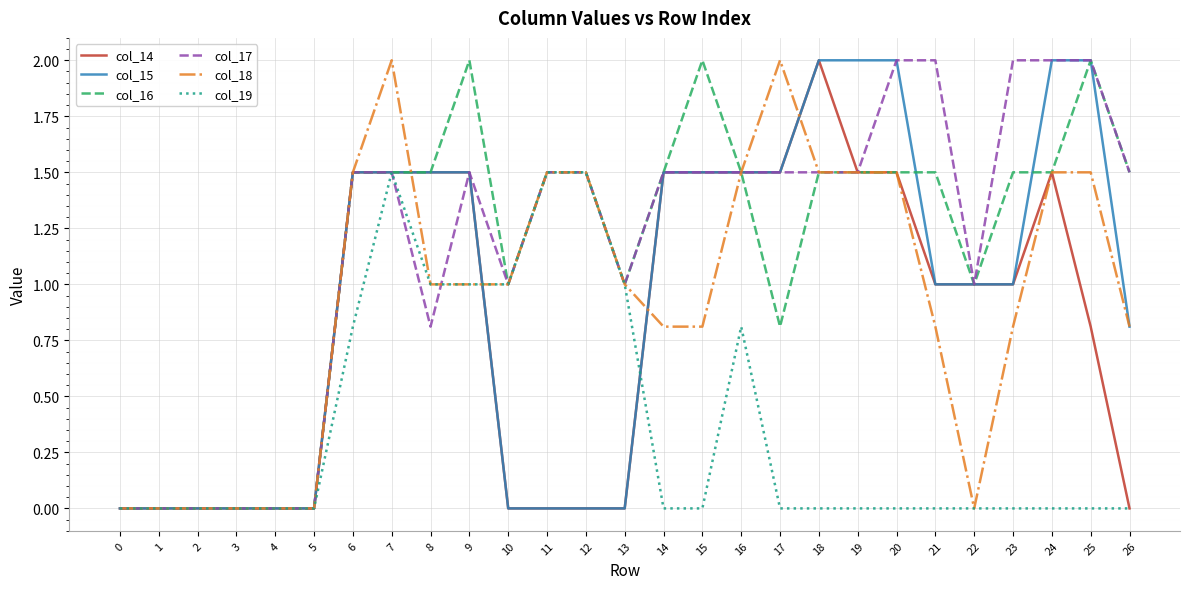

What is the spread (max minus min) of values at 7?

0.5